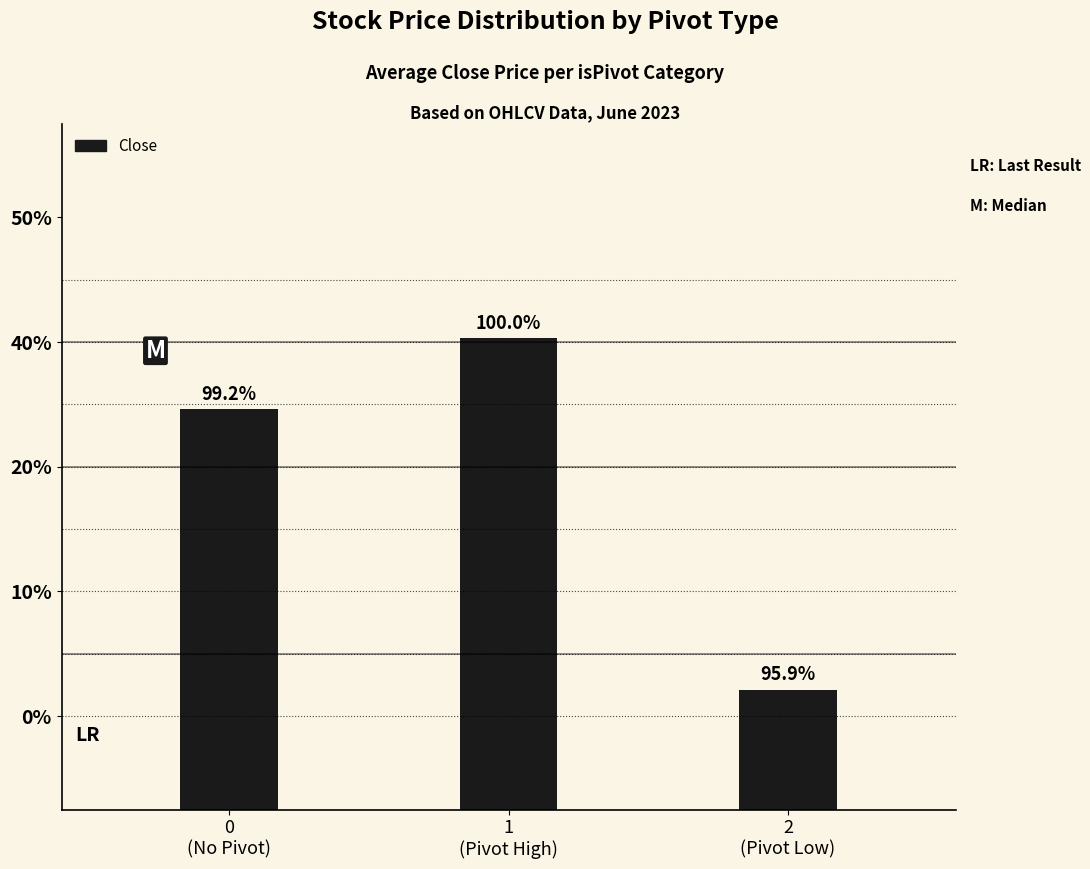

Are the bars horizontal?

No